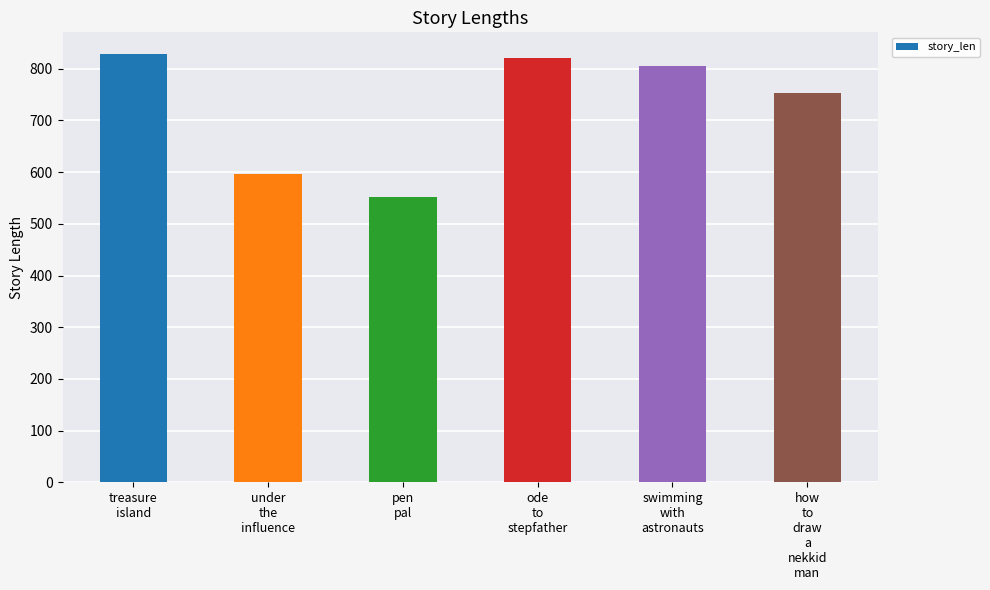

Which category has the lowest value across all series?

pen
pal